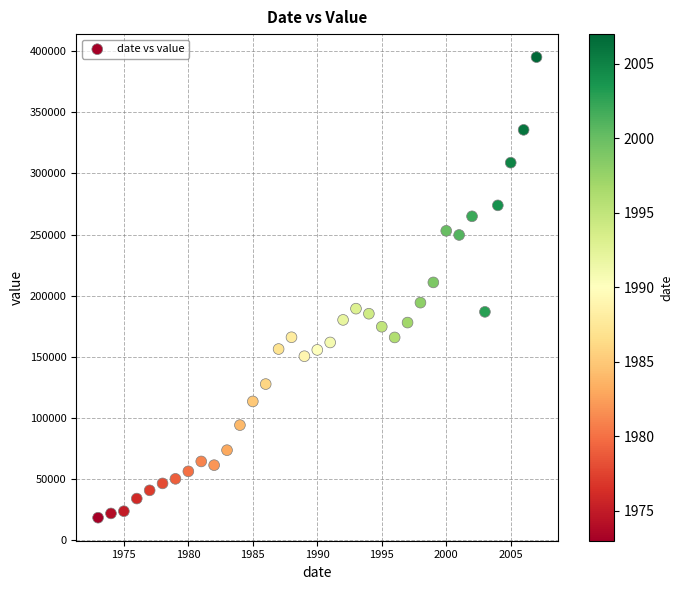

What is the range of Y values (max minus min)?

376726